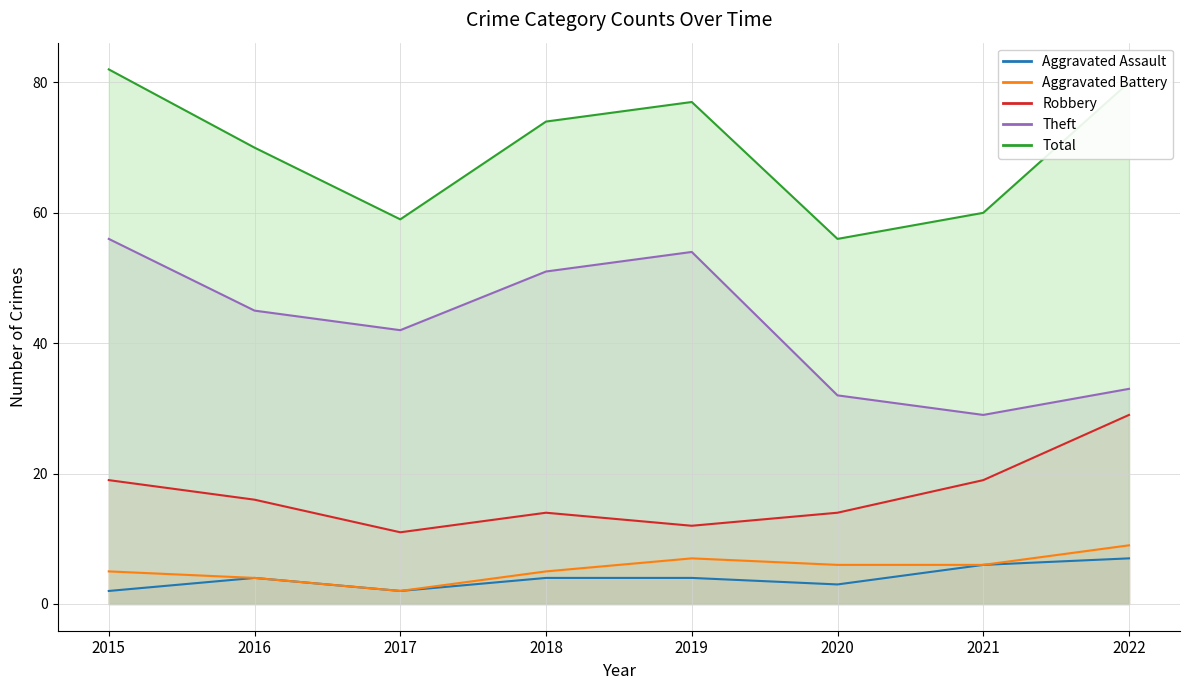

True or false: Total and Robbery cross at least once.

False